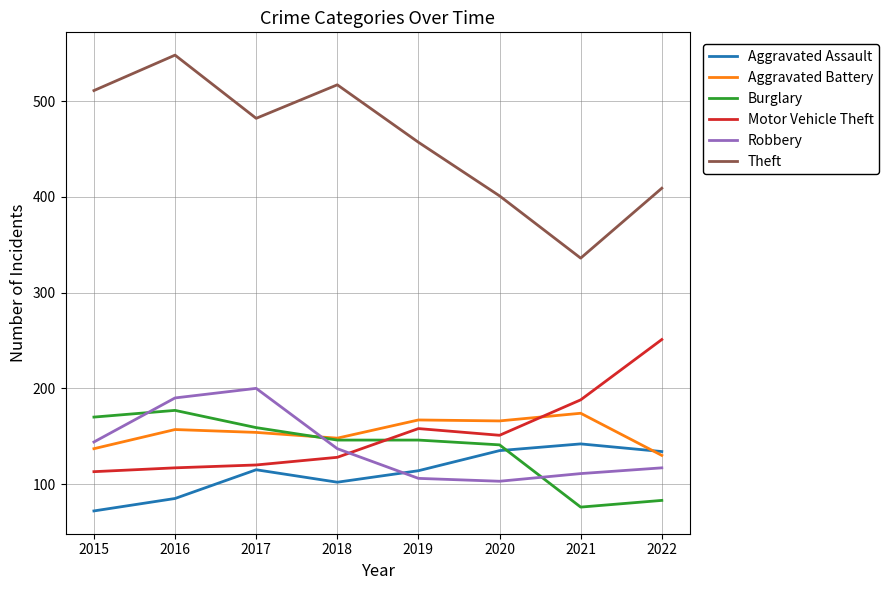

What is the sum of all Motor Vehicle Theft values?

1226